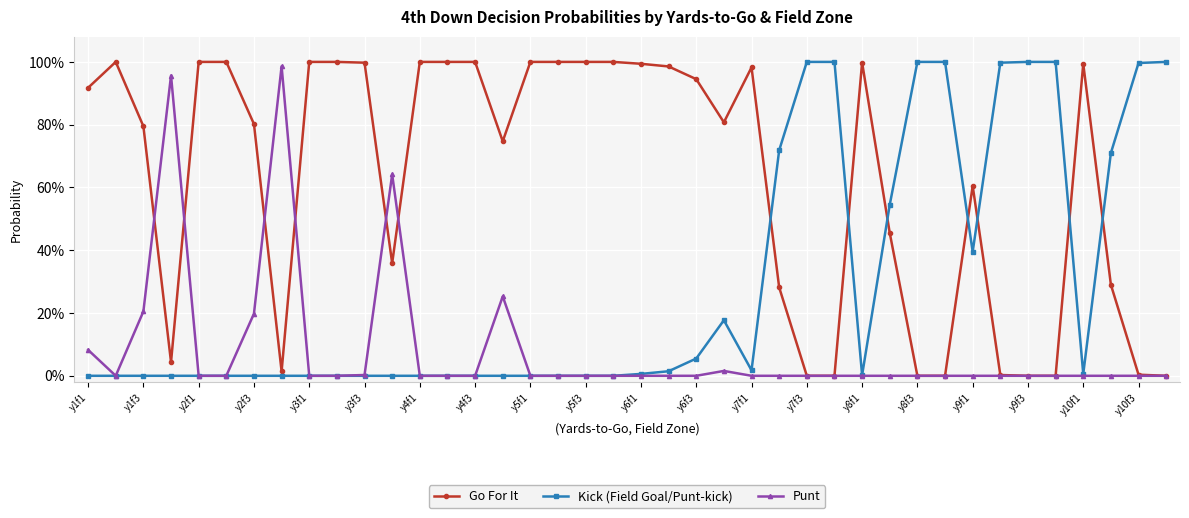

List the series in order of their peak value, lowest first.

Punt, Go For It, Kick (Field Goal/Punt-kick)